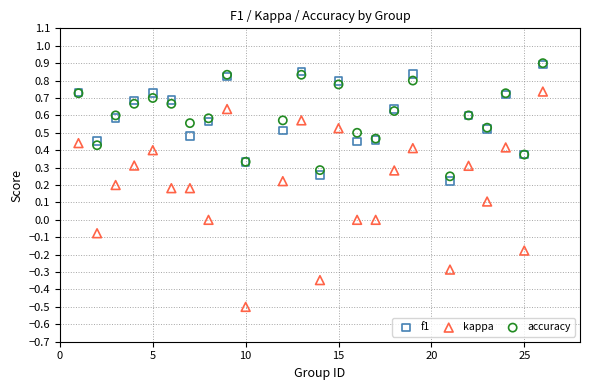

What are all the series names shown in the legend?

f1, kappa, accuracy